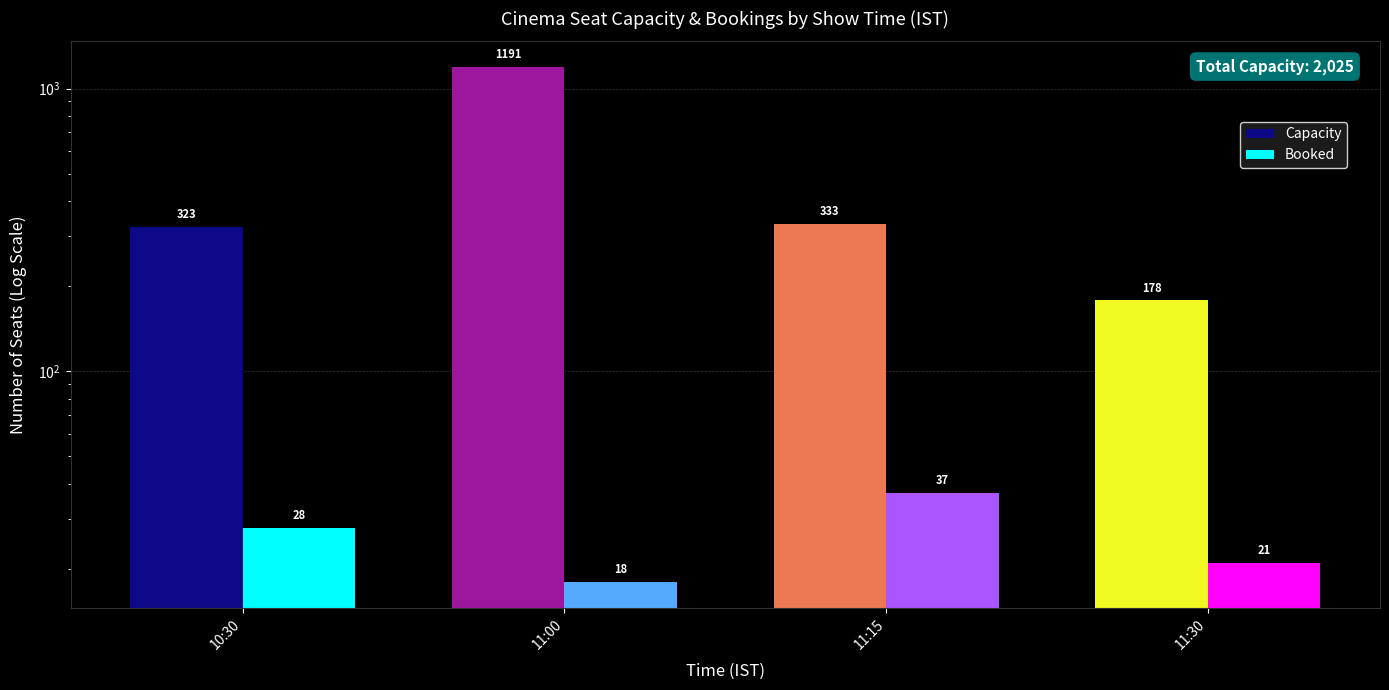

How many data points in Booked are less than 28?

2